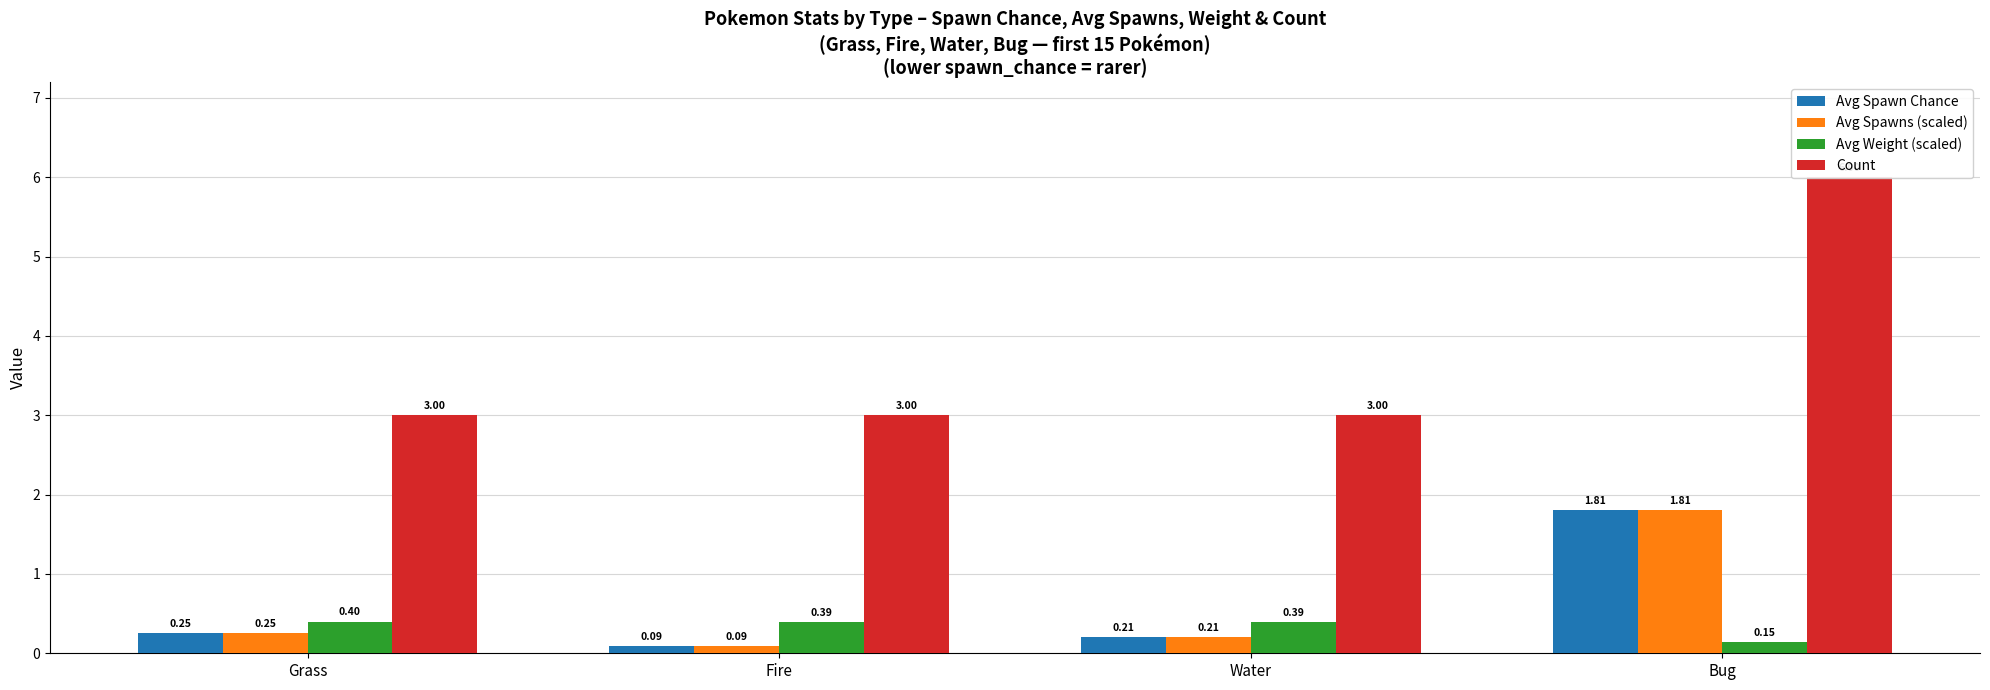

Is it true that Count equals 3.0 at Grass?

True